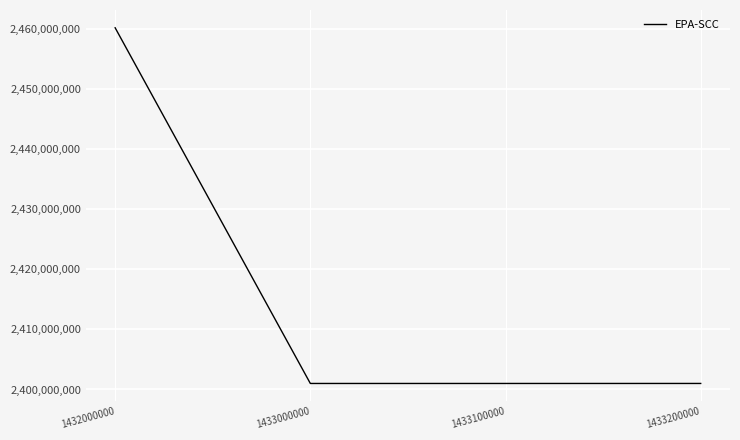

True or false: there are more than 1 points higher than both neighbors.

False